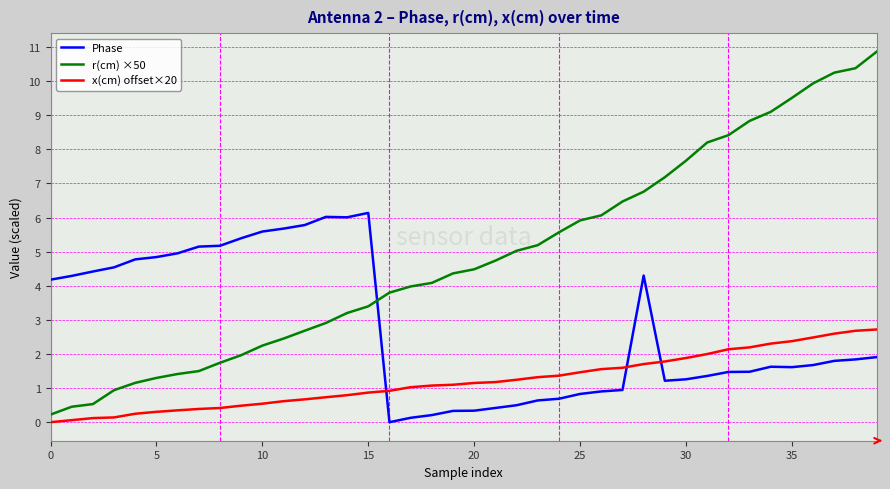

Rank the series by their maximum value, from highest to lowest.

r(cm) ×50, Phase, x(cm) offset×20